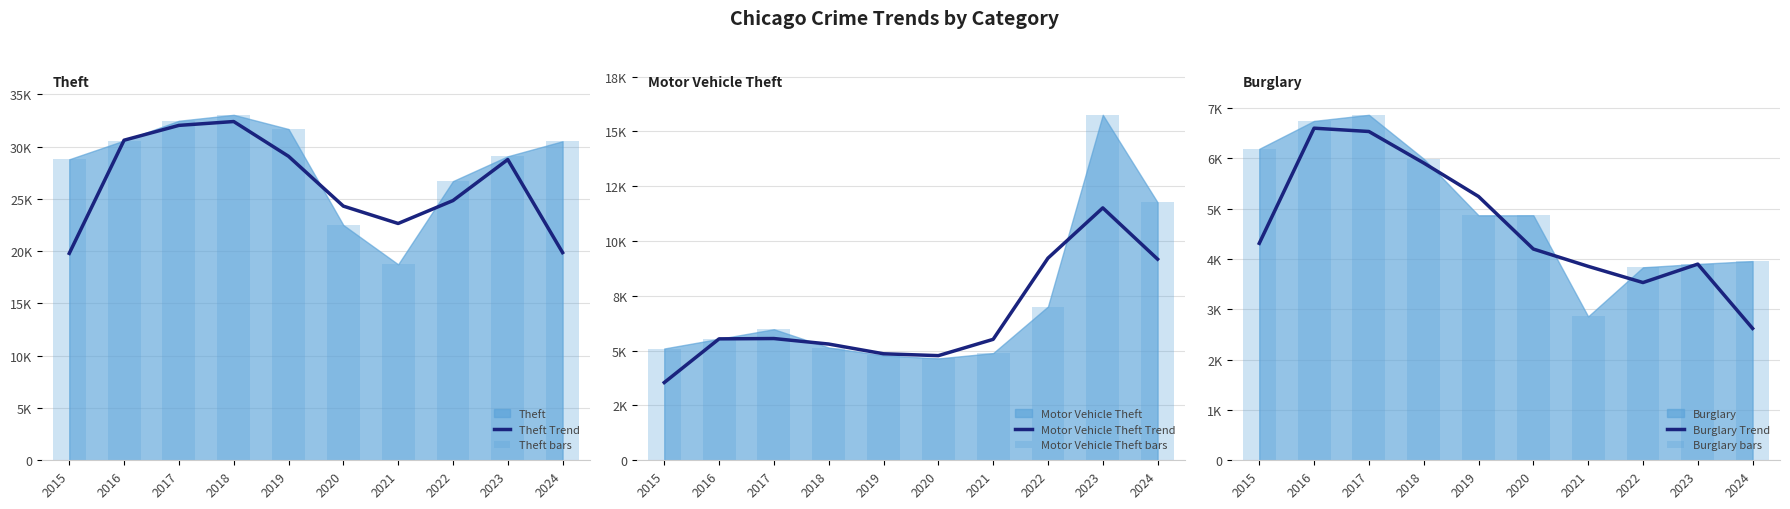

The value of Theft Trend at 2018 is 32401.0. True or false?

True